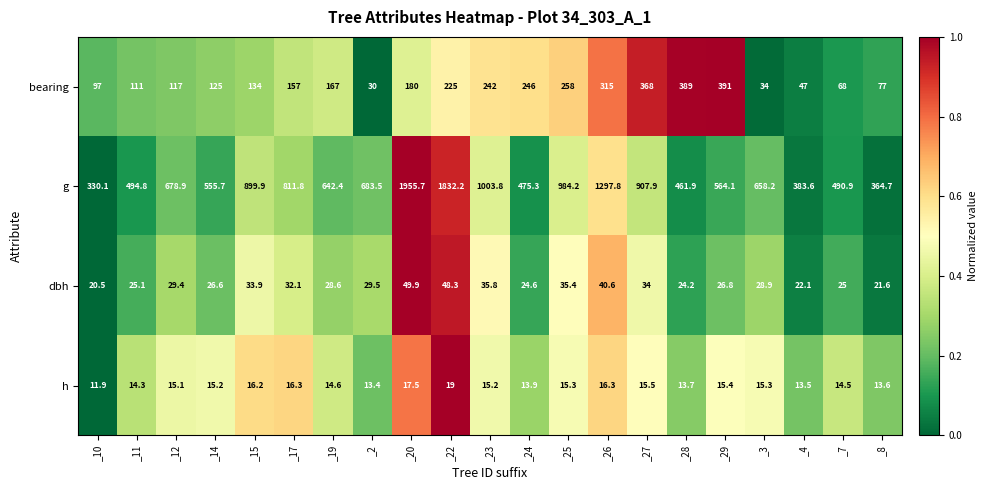

At which category is the sum across all series the highest?

_20